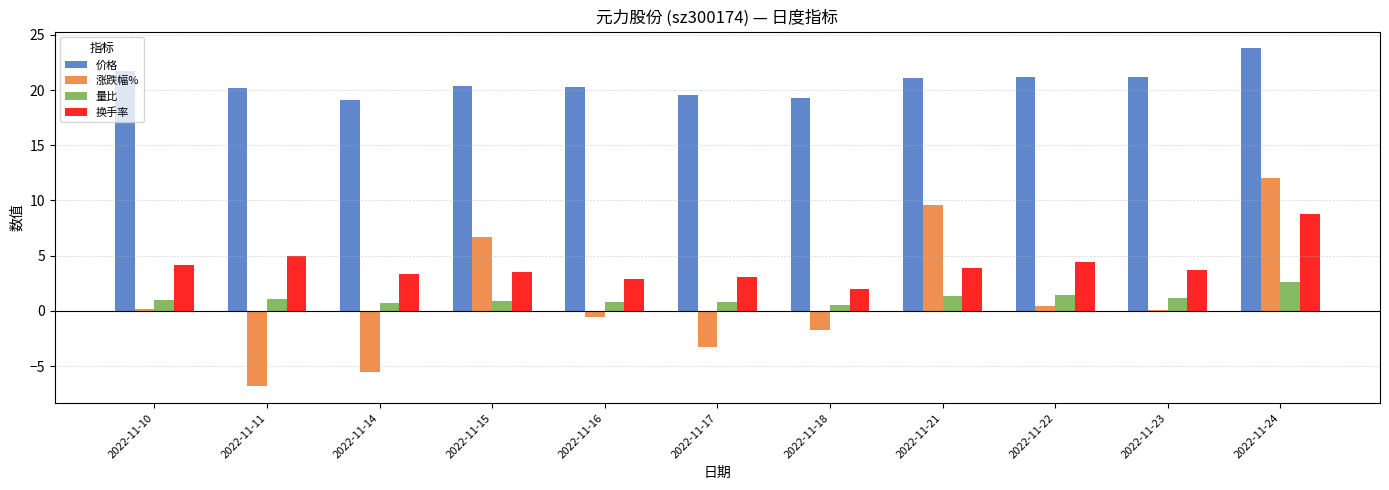

Which series has the largest total across all categories?

价格